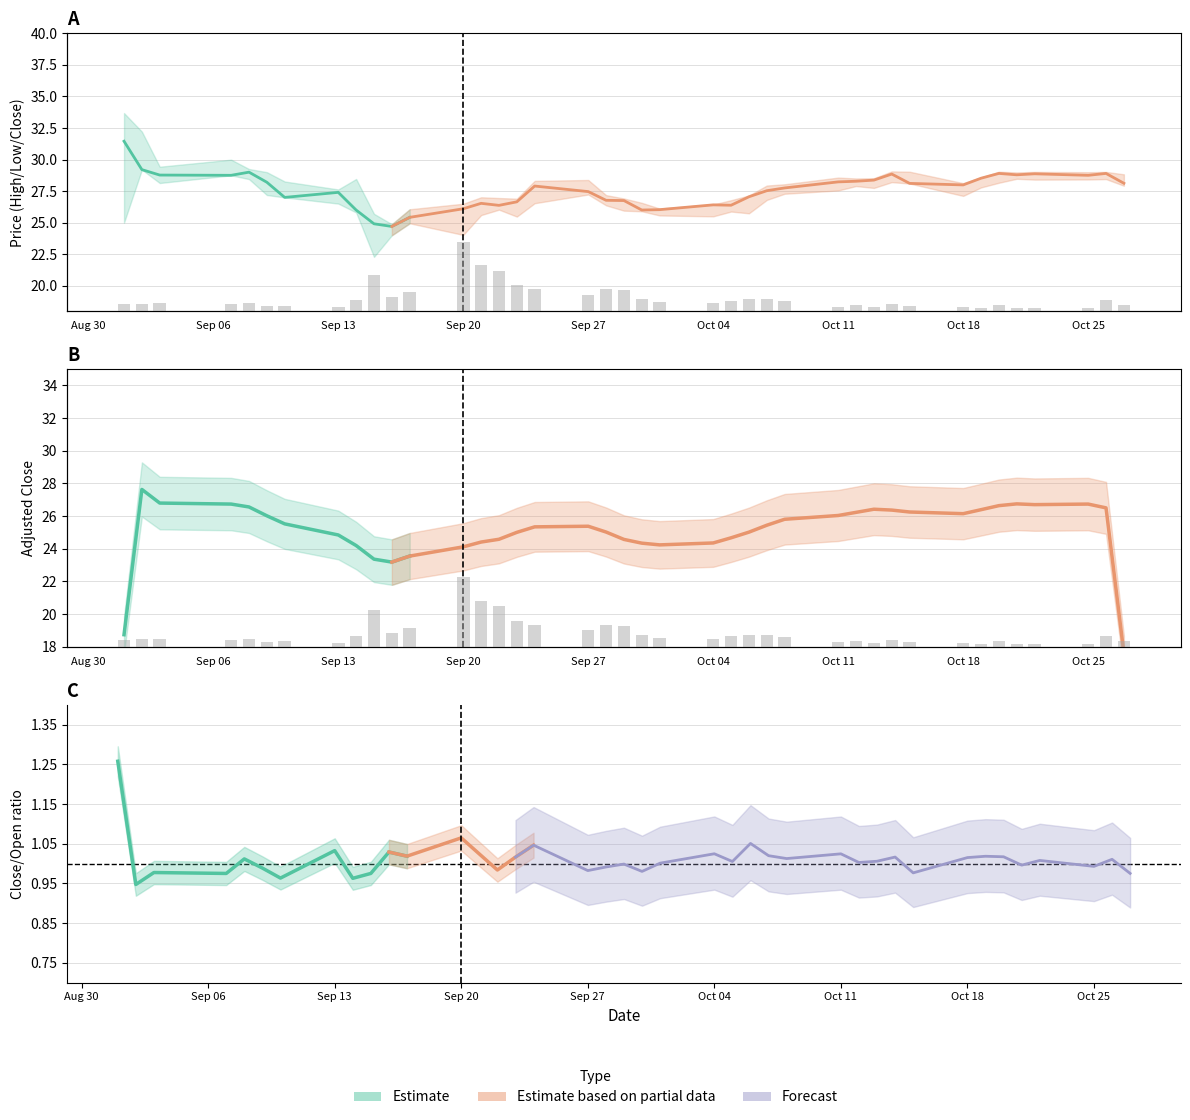

Reading left to right, extract all data points from this chart.

1.5	1.6	1.7	1.5	1.7	1.1	1.2	0.9	2.4	7.9	3.1	4.1	15.0	9.9	8.7	5.5	4.7	3.6	4.7	4.6	2.6	2.0	1.7	2.3	2.5	2.6	2.1	0.9	1.3	0.9	1.5	1.1	0.9	0.6	1.3	0.7	0.7	0.7	2.4	1.3